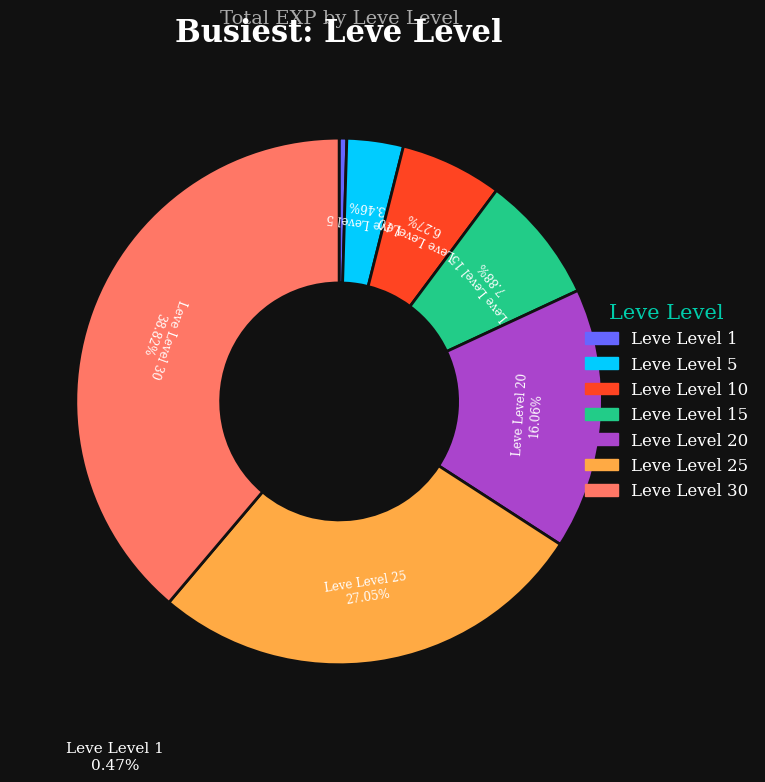

Is there any slice that represents more than half of the pie?

No